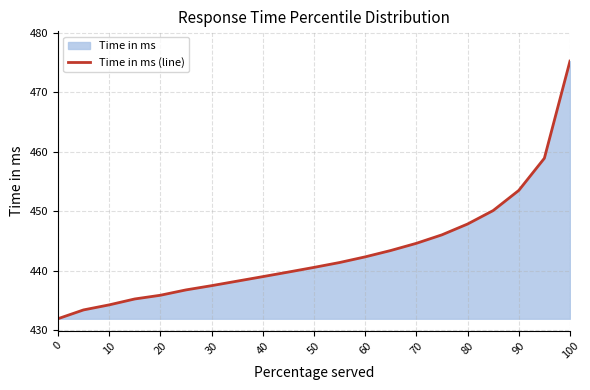

What is the maximum value shown in the chart?

475.2